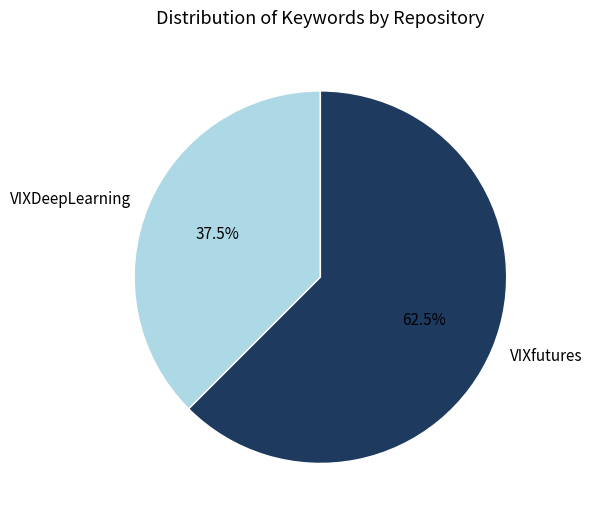

To the nearest percent, what is the difference between the largest and smallest slice percentages?

25%